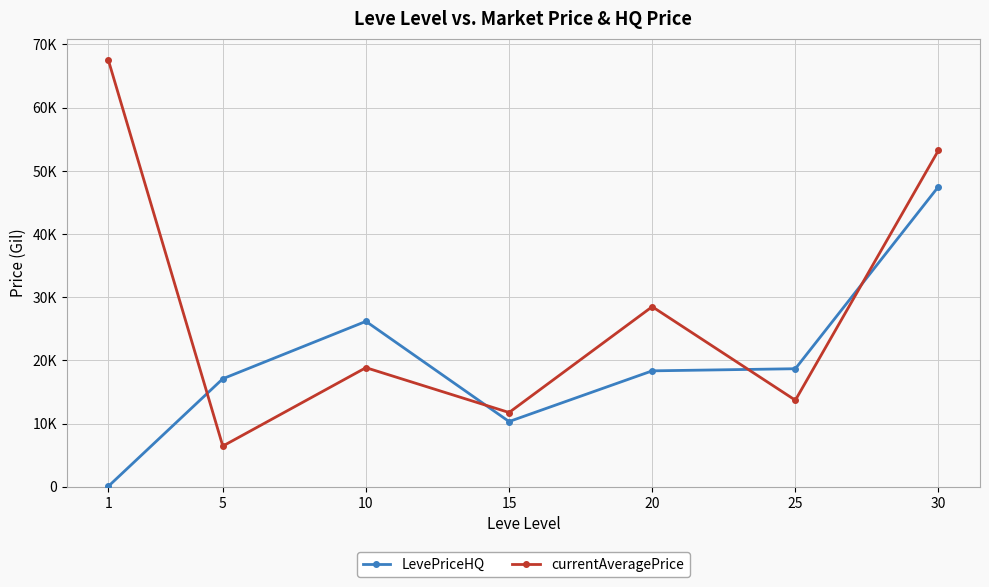

What is the difference between the currentAveragePrice values at 25 and 30?

39559.3